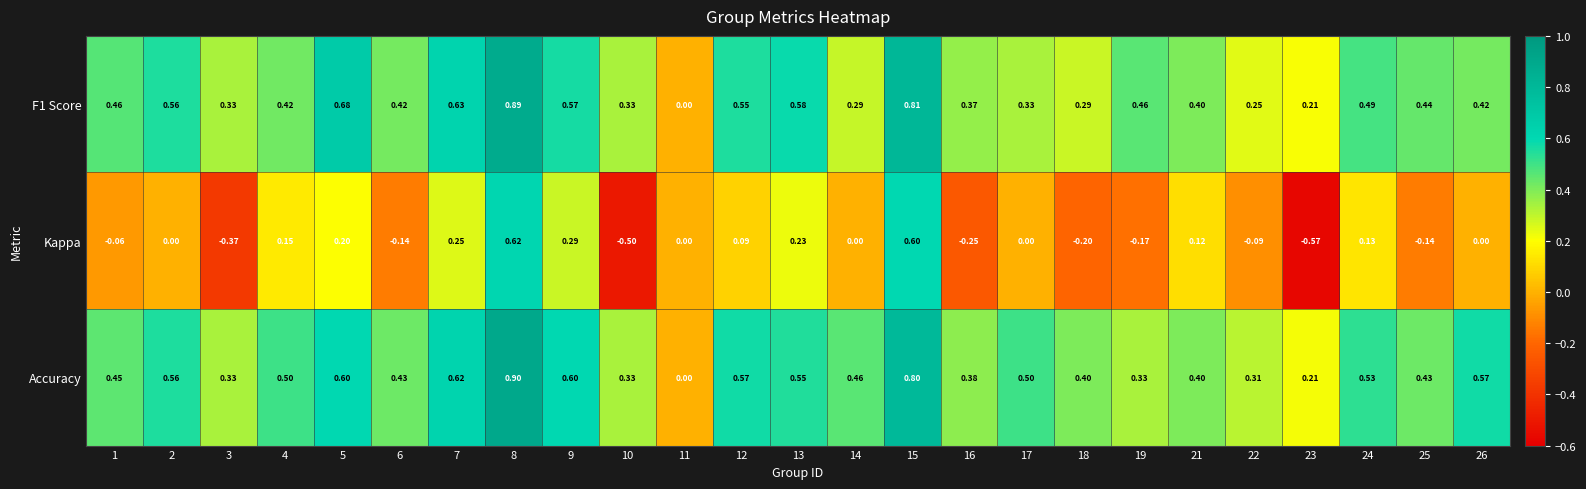

Between 11 and 26, which series saw the biggest shift?

Accuracy